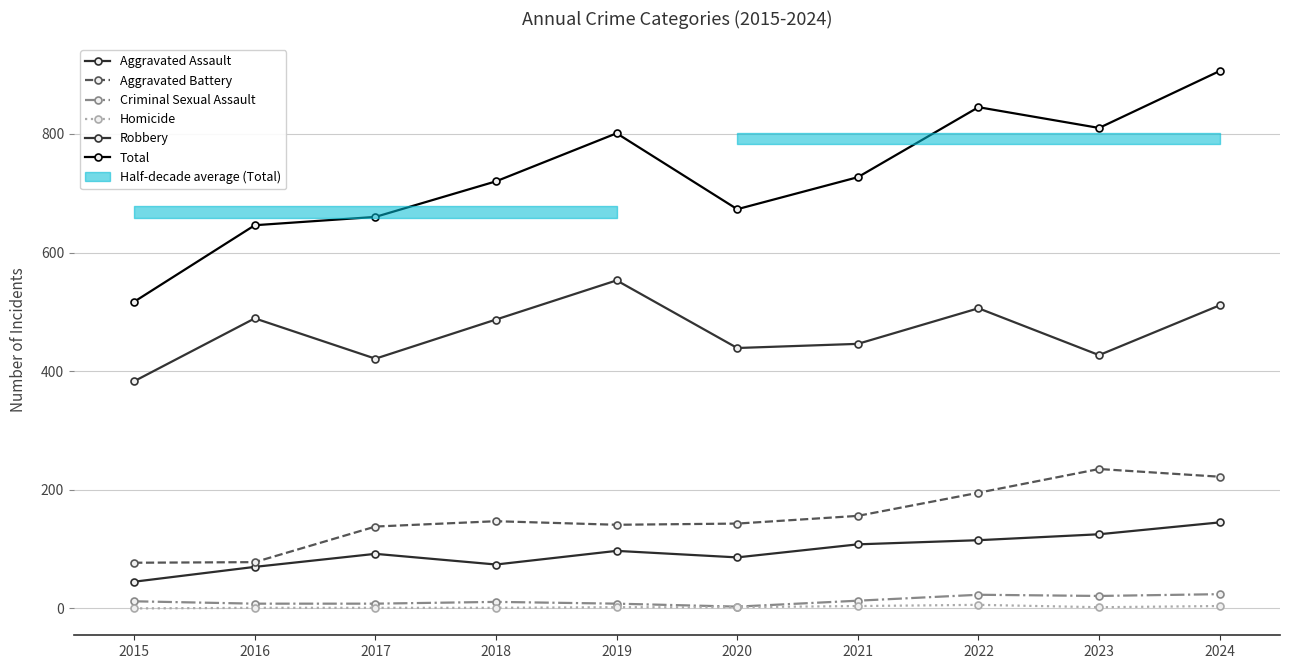

At which category is the sum across all series the highest?

2024